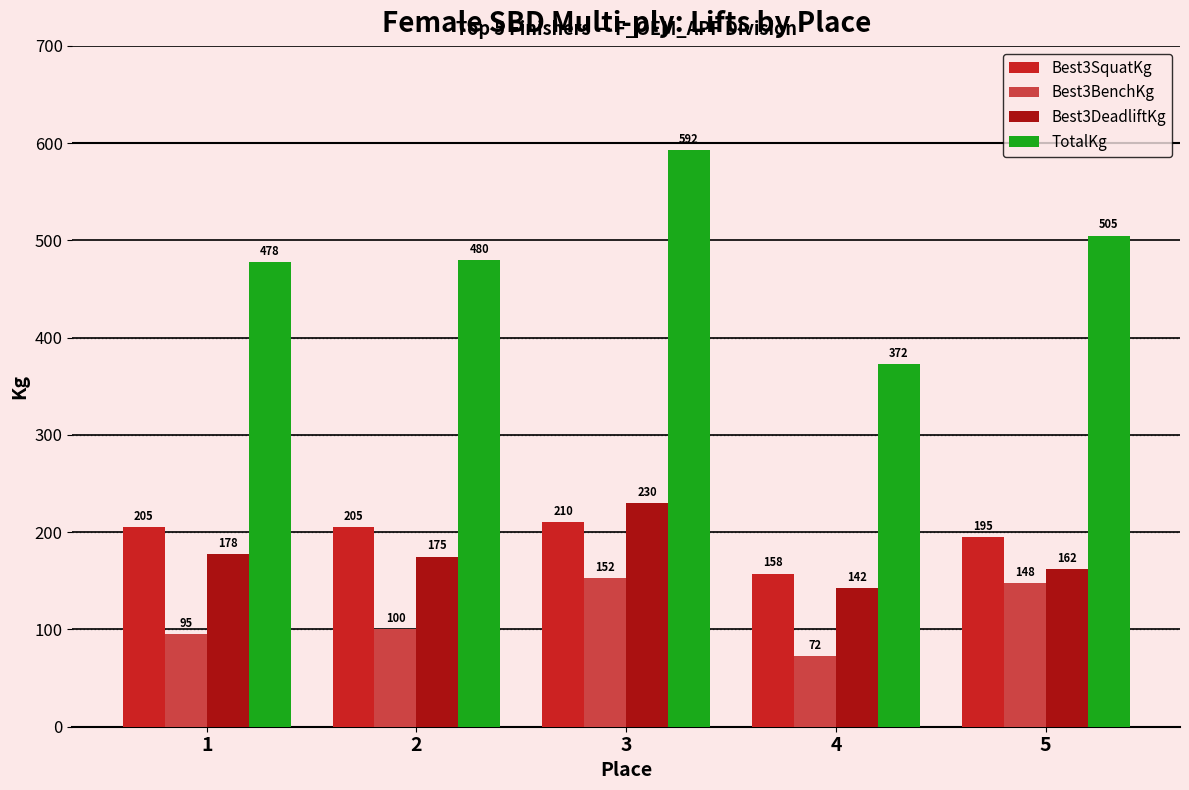

What value does the Best3BenchKg series have at 1?

95.0